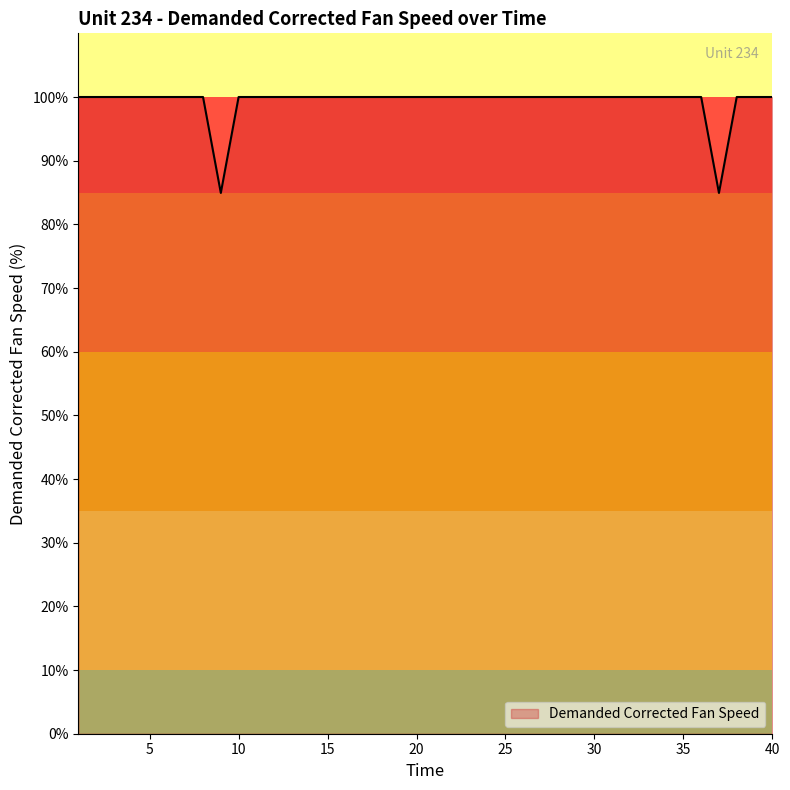

What is the greatest value displayed?

100.0